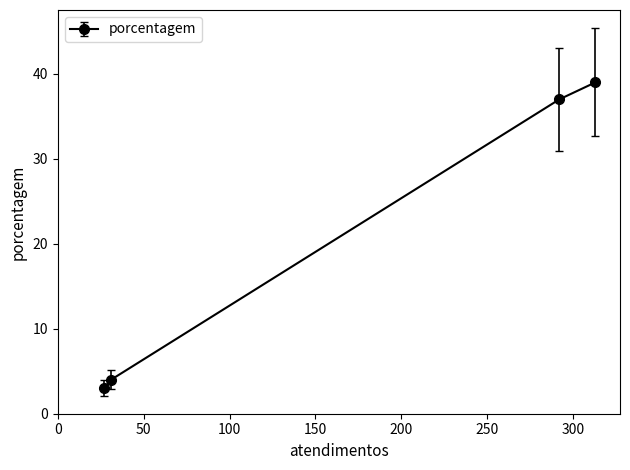

True or false: there are more than 0 points higher than both neighbors.

False